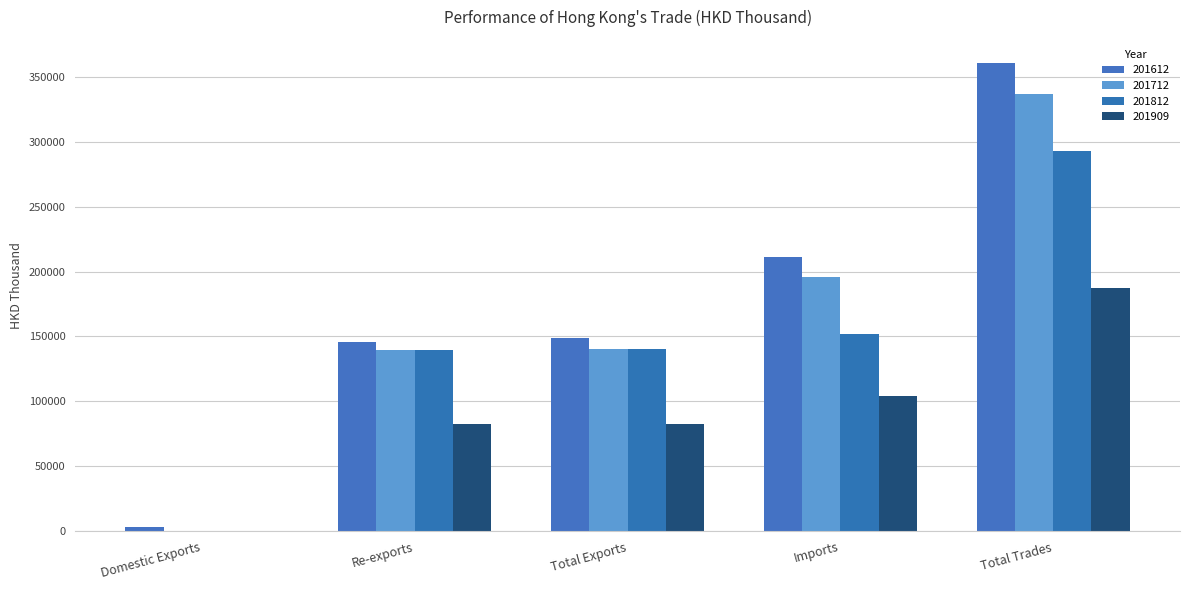

How many distinct data groups are displayed?

4